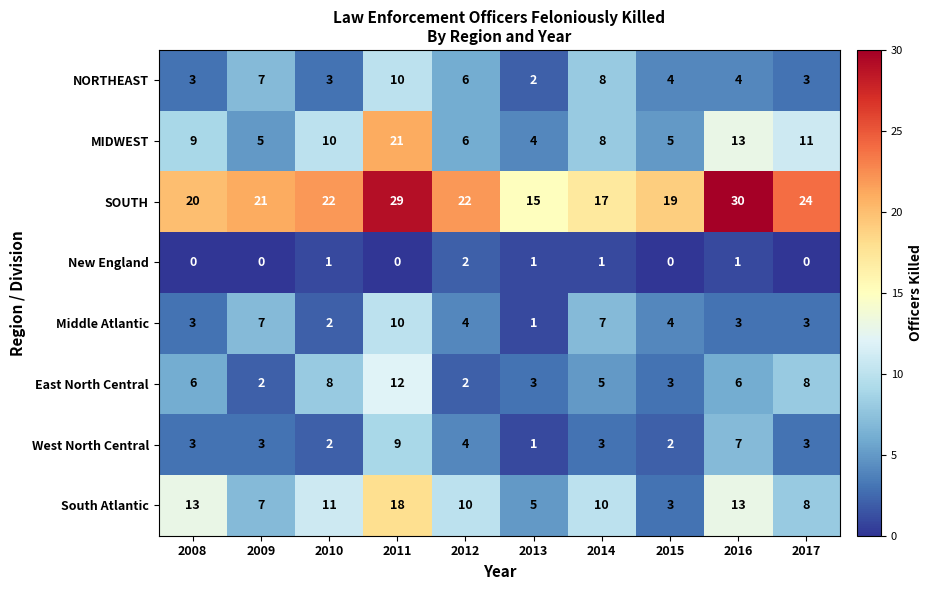

Which series has the largest range (max minus min)?

MIDWEST